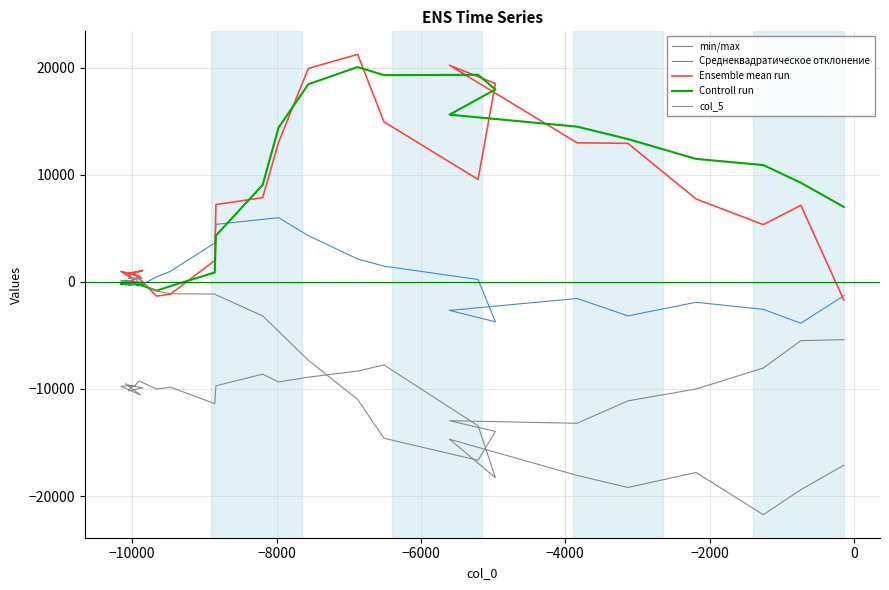

What are all the series names shown in the legend?

min/max, Среднеквадратическое отклонение, Ensemble mean run, Controll run, col_5